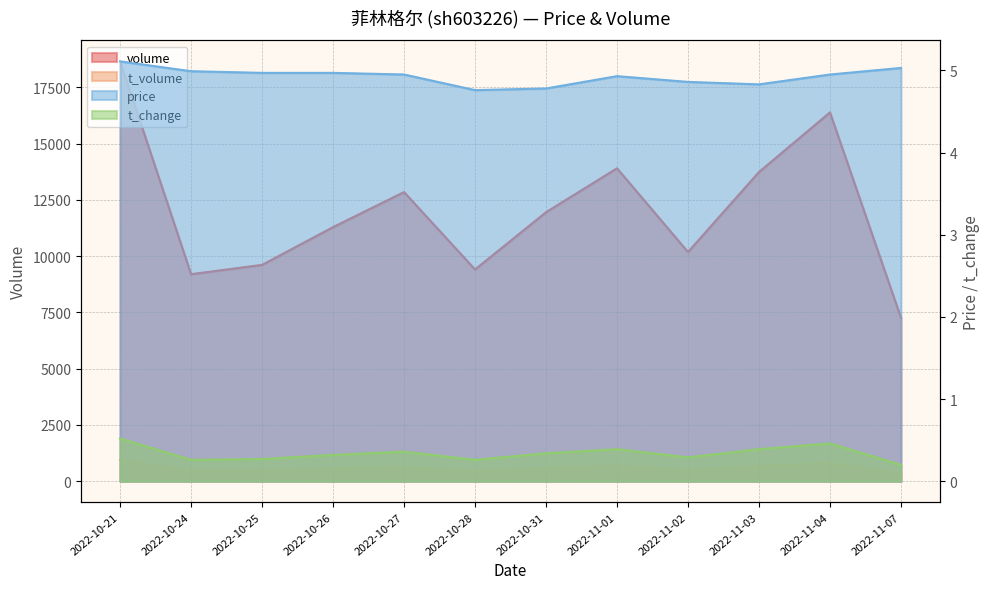

True or false: price has more than 1 interior local peaks.

False